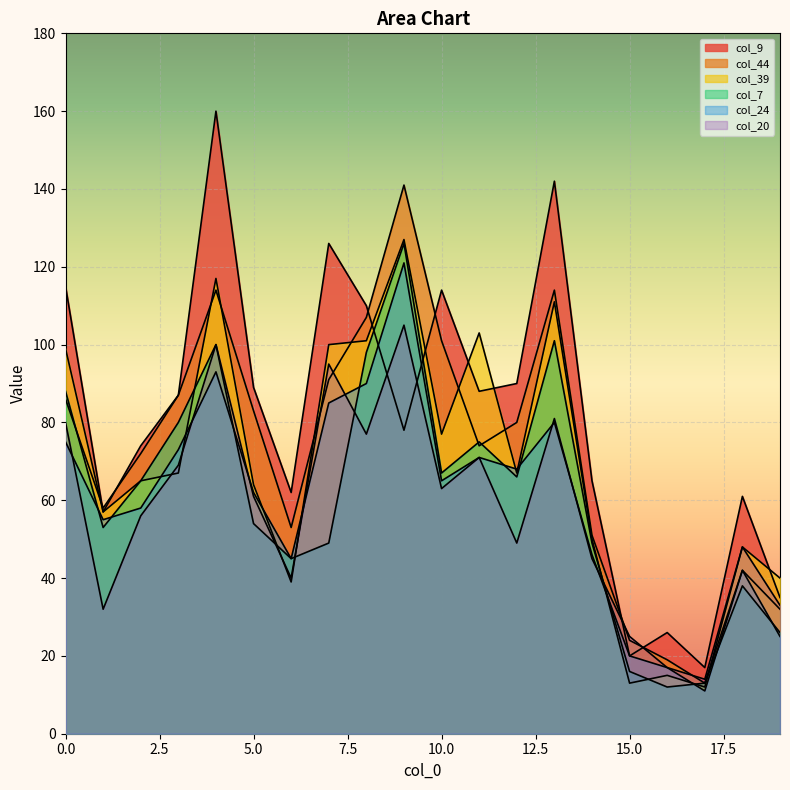

Which series has the widest spread of values?

col_9